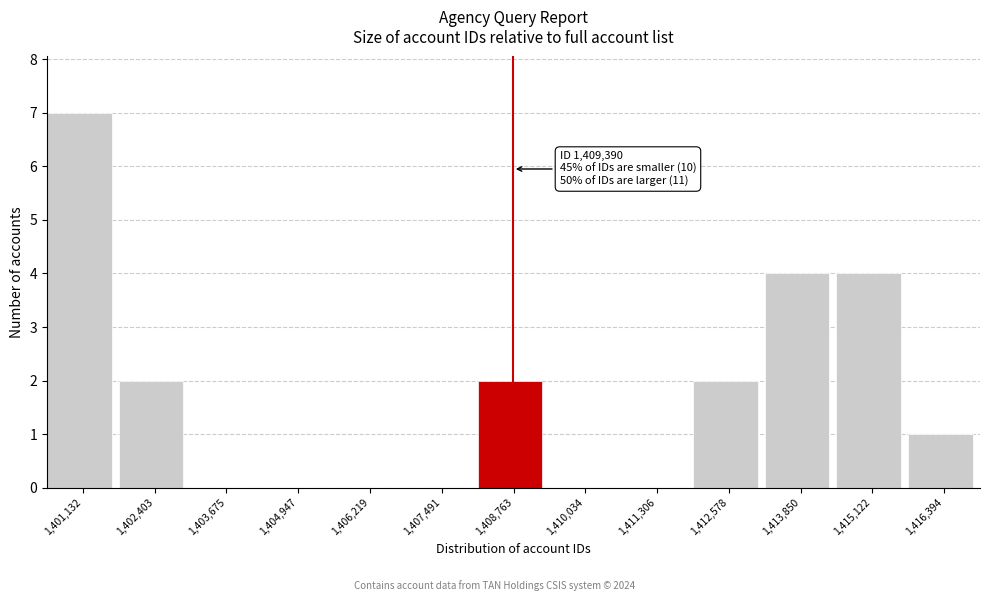

What is the ratio of the value at 1,402,403 to the value at 1,413,850?

0.5